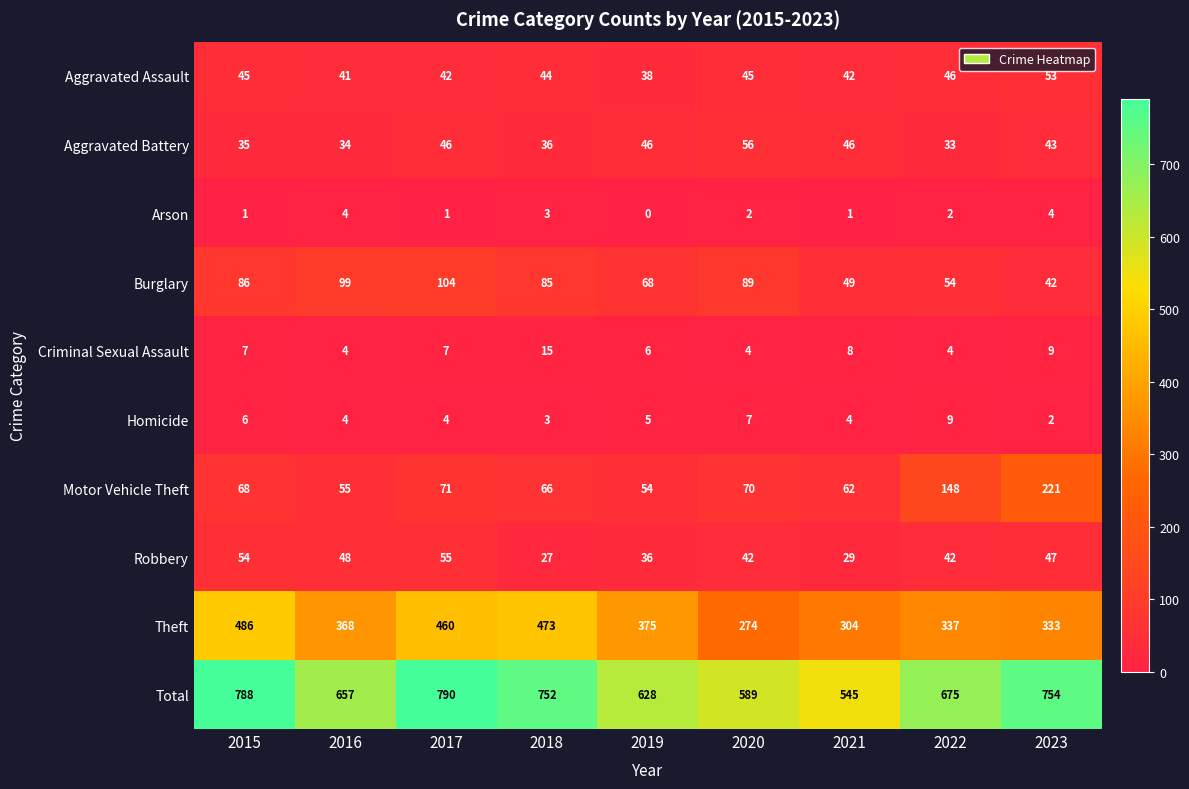

Which label corresponds to the largest value in the chart?

2017